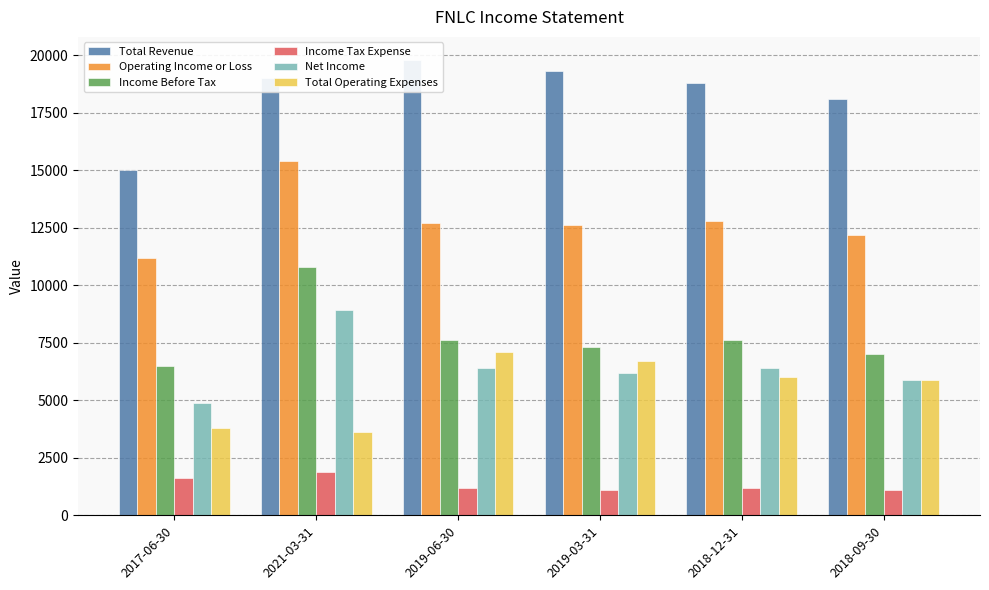

What is the smallest value displayed?

1100